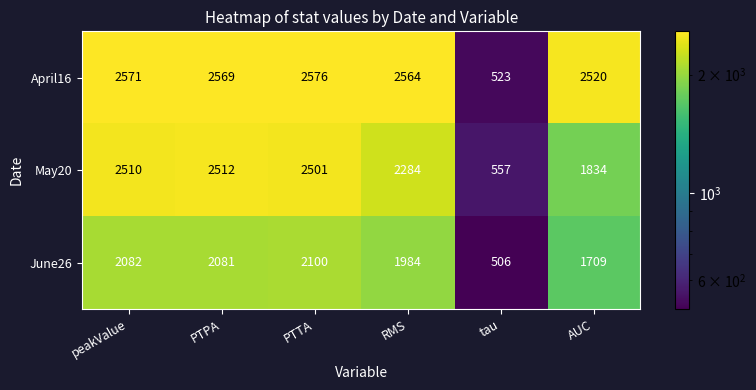

What is the approximate value of June26 at peakValue?

2082